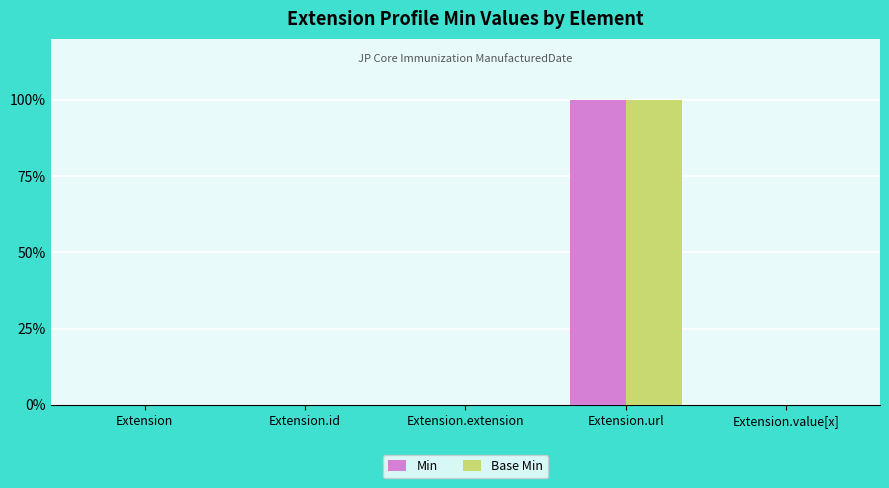

Reading left to right, list all the values displayed in this chart.

Min: 0	0	0	1	0
Base Min: 0	0	0	1	0